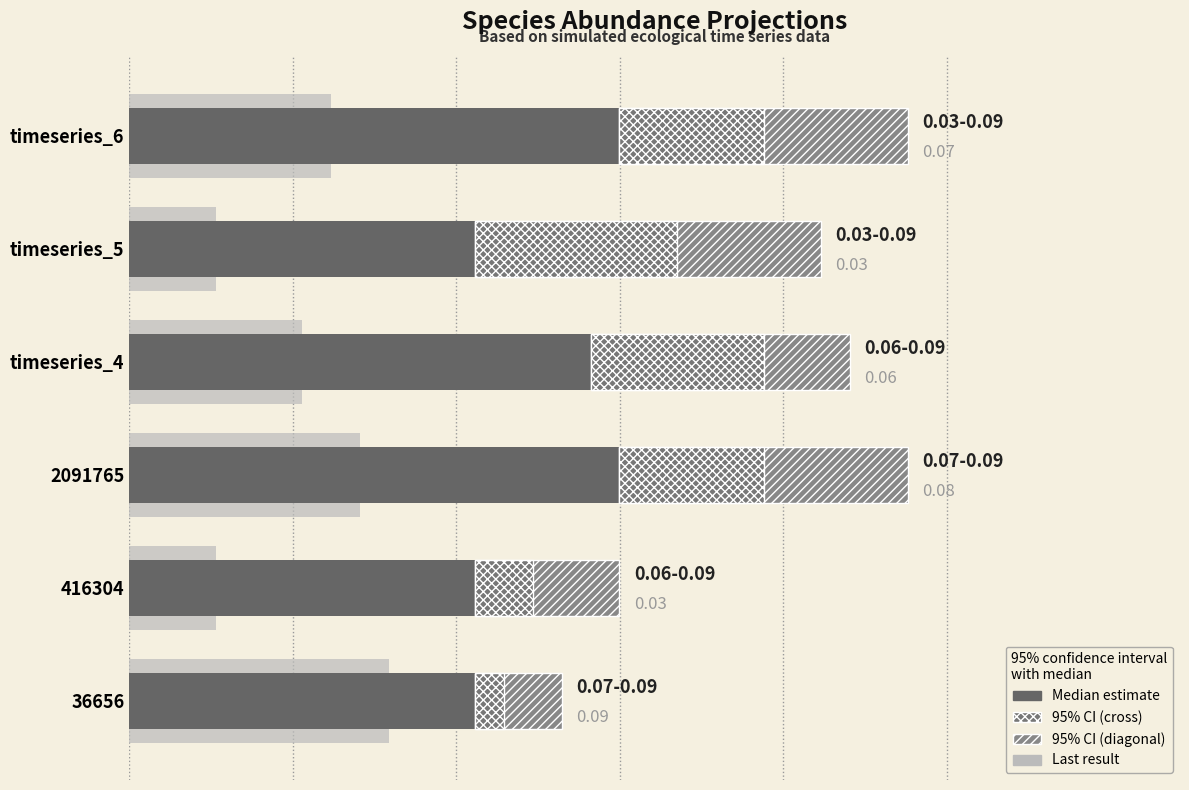

What is the value of the Last result bar at the 3rd from the left?

0.1